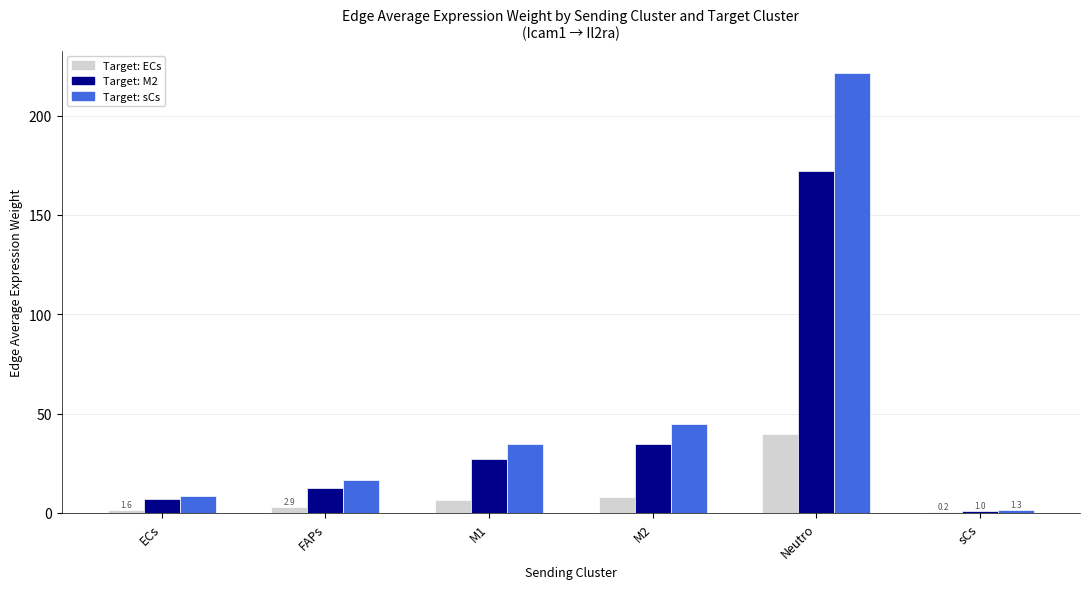

What is the total value across all series at Neutro?

433.5